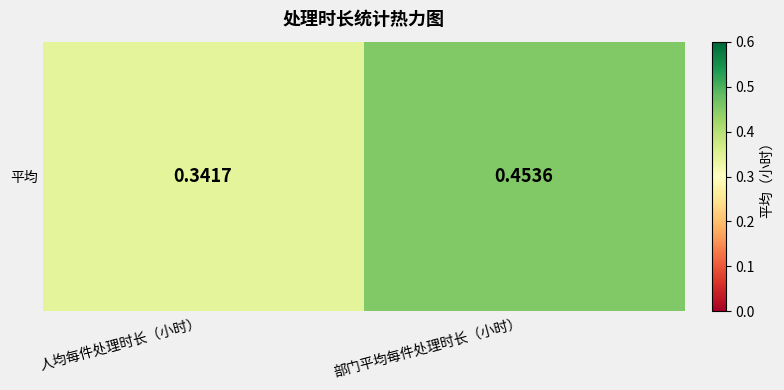

Which label corresponds to the largest value in the chart?

部门平均每件处理时长（小时）